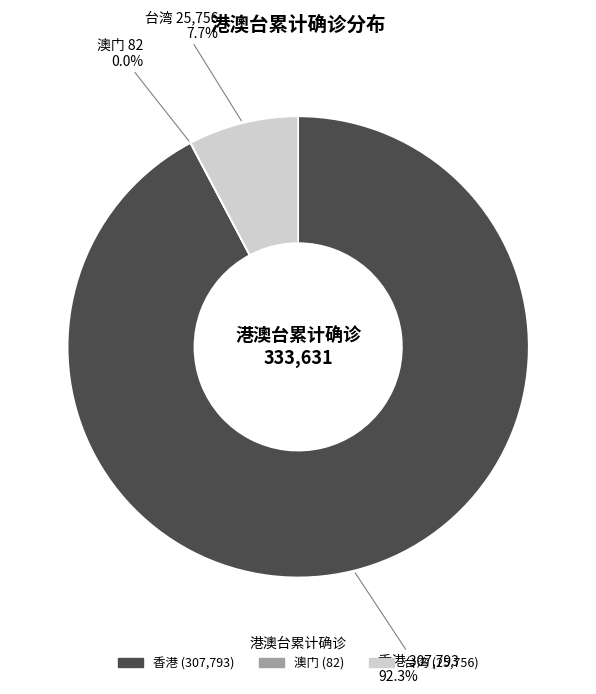

What is the largest slice in the pie chart?

香港